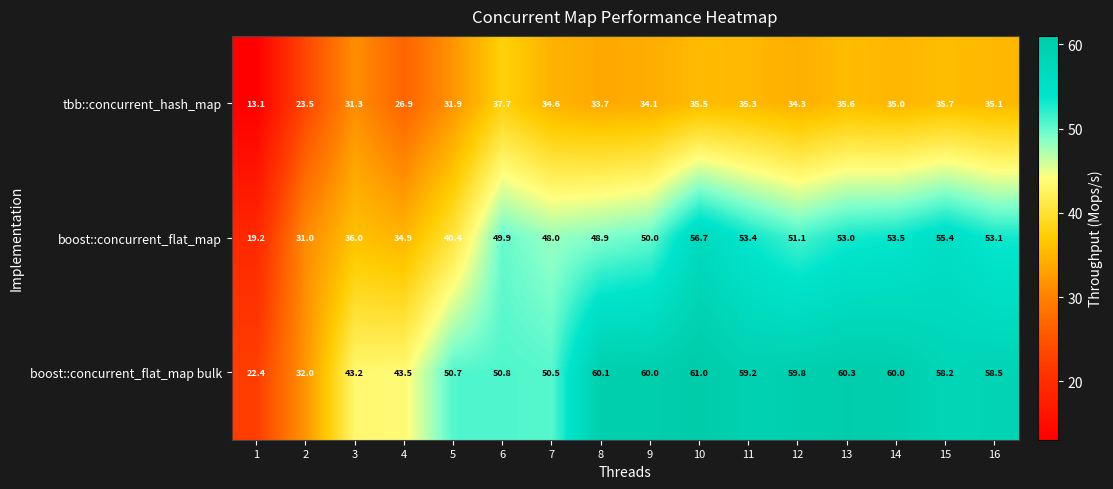

Which series has the largest range (max minus min)?

boost::concurrent_flat_map bulk